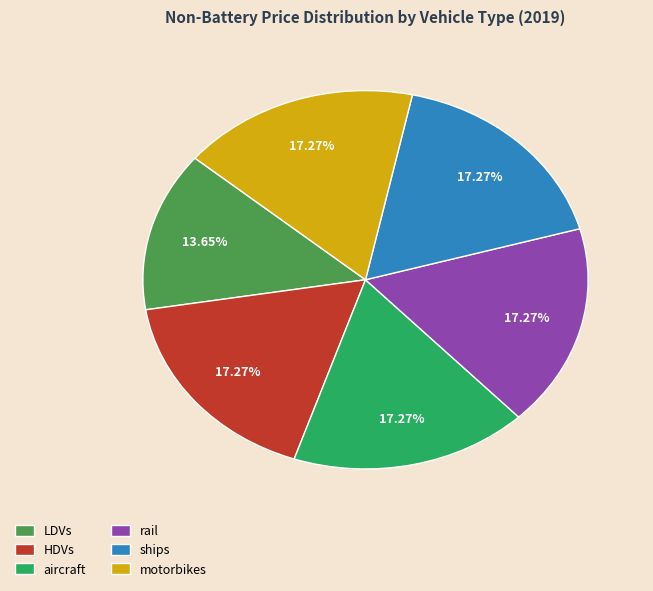

Combined, do aircraft and ships account for over 50%?

No